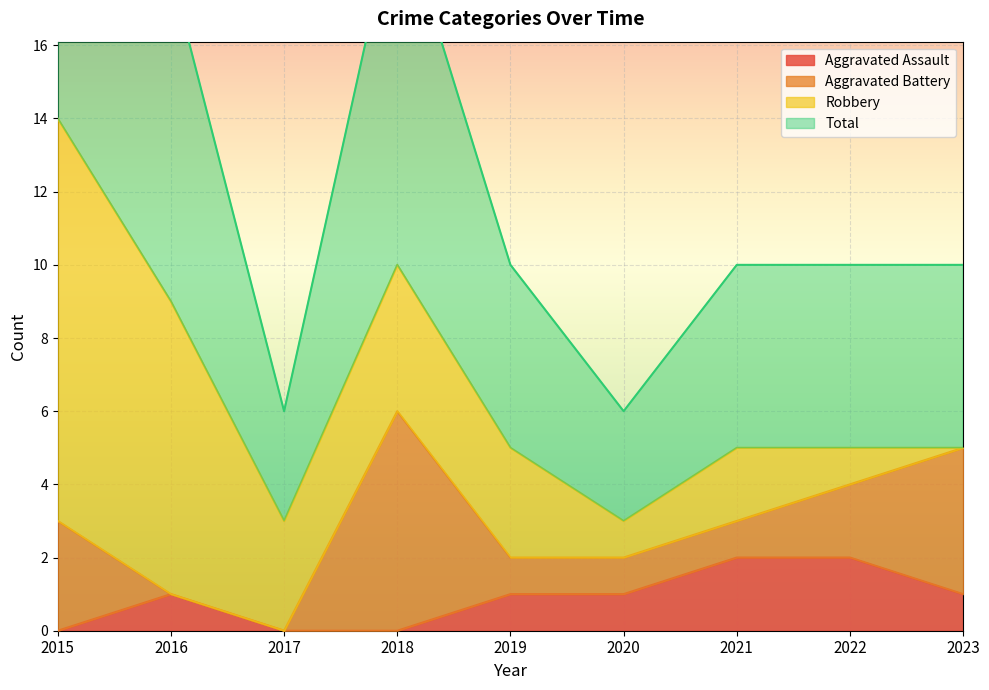

What is the maximum value shown in the chart?

14